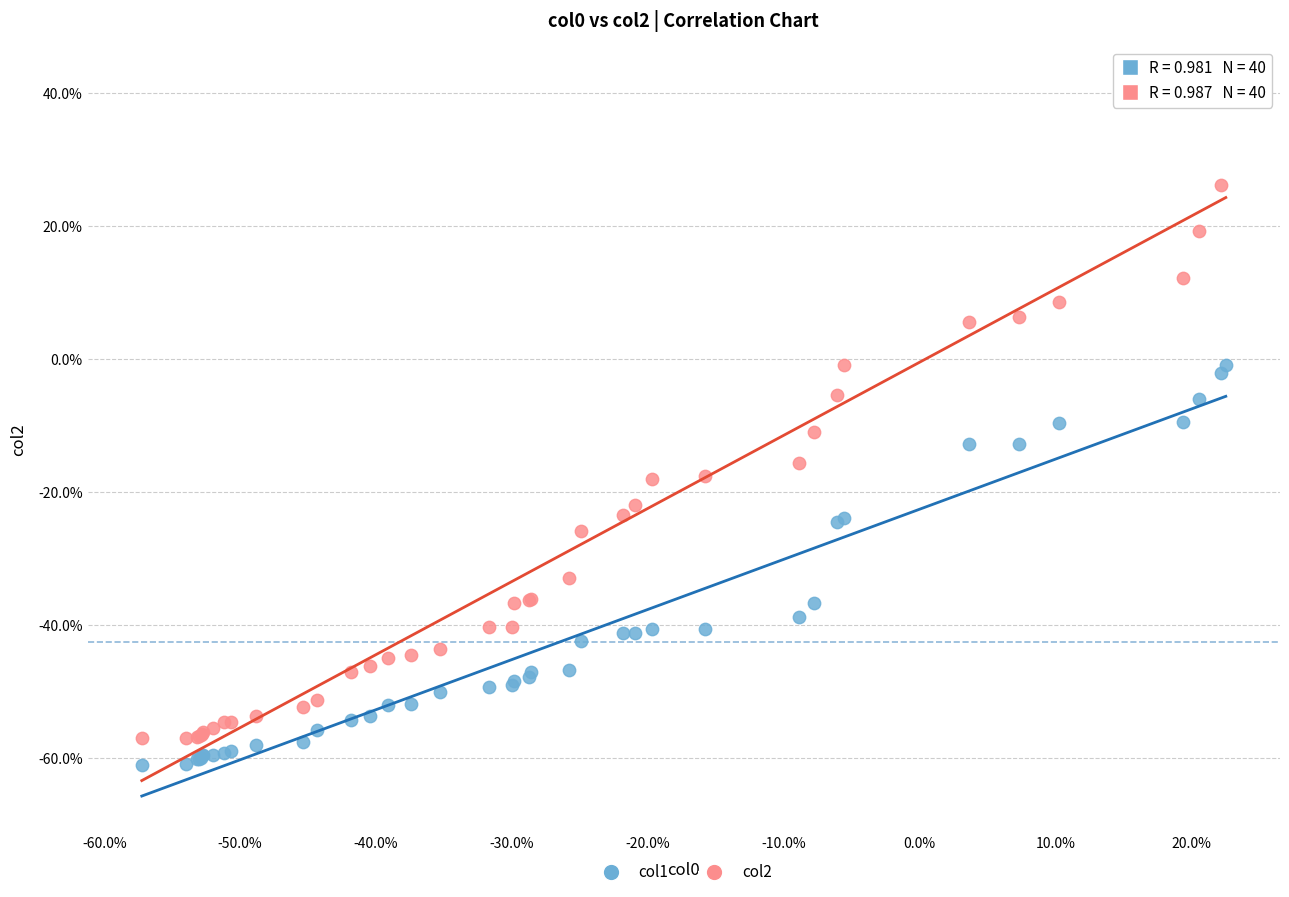

Which series reaches the maximum Y coordinate?

col2